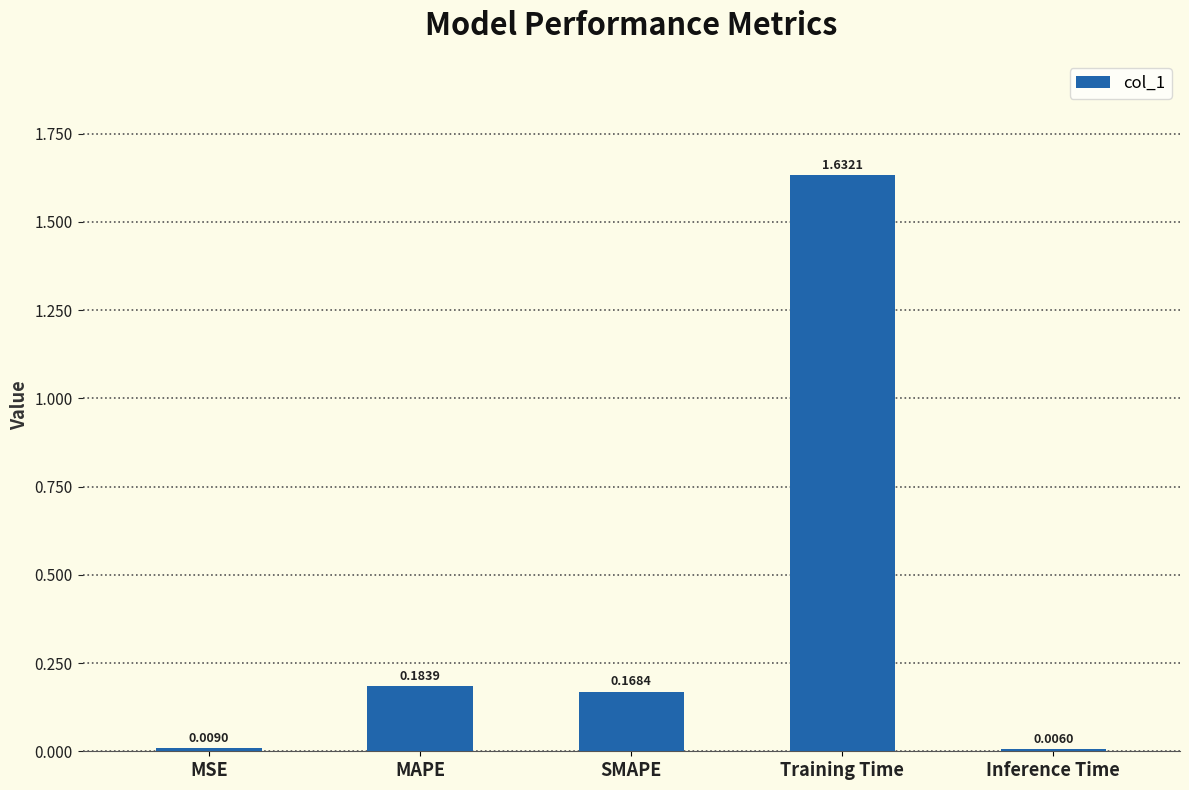

Which label corresponds to the smallest value in the chart?

Inference Time